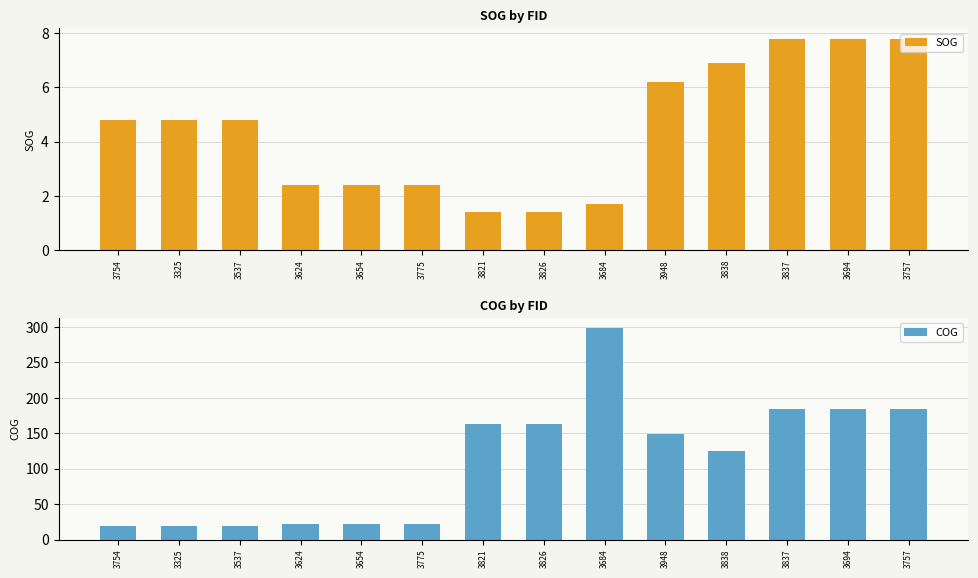

Which category has the lowest value in the SOG series?

3821